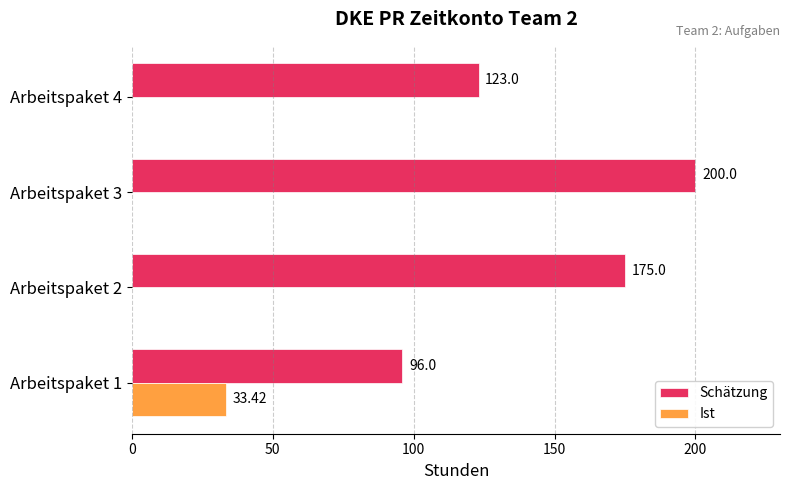

What is the sum of all Ist values?

33.4